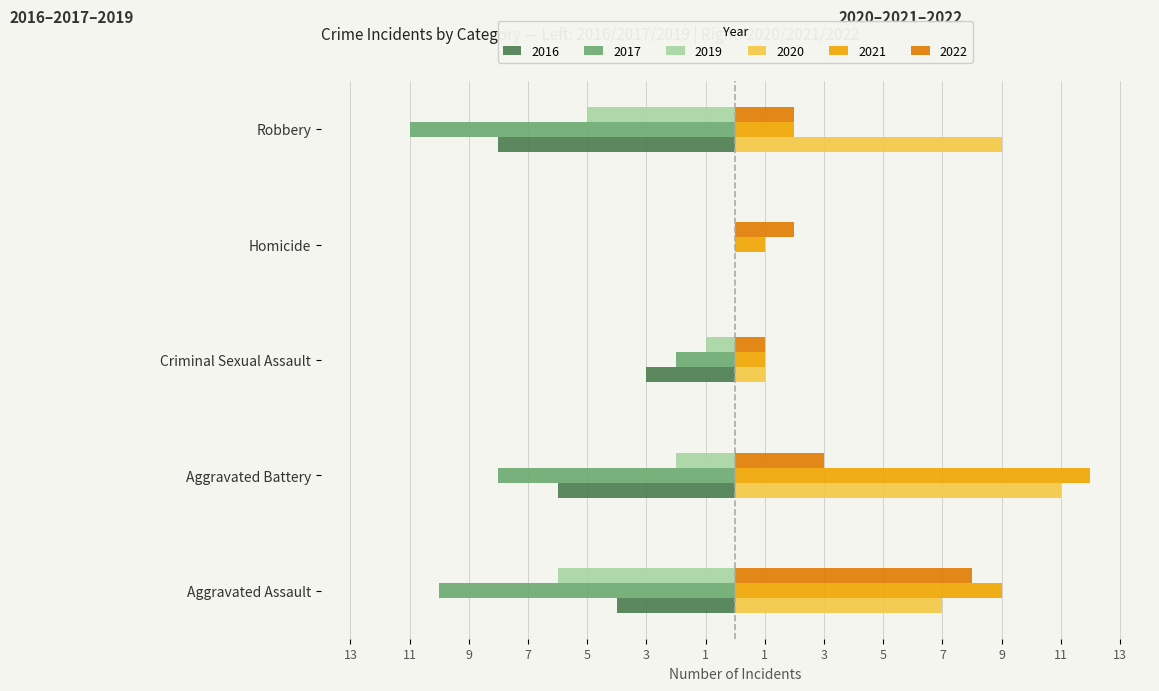

True or false: 2022 has a value of 2 at Criminal Sexual Assault.

False